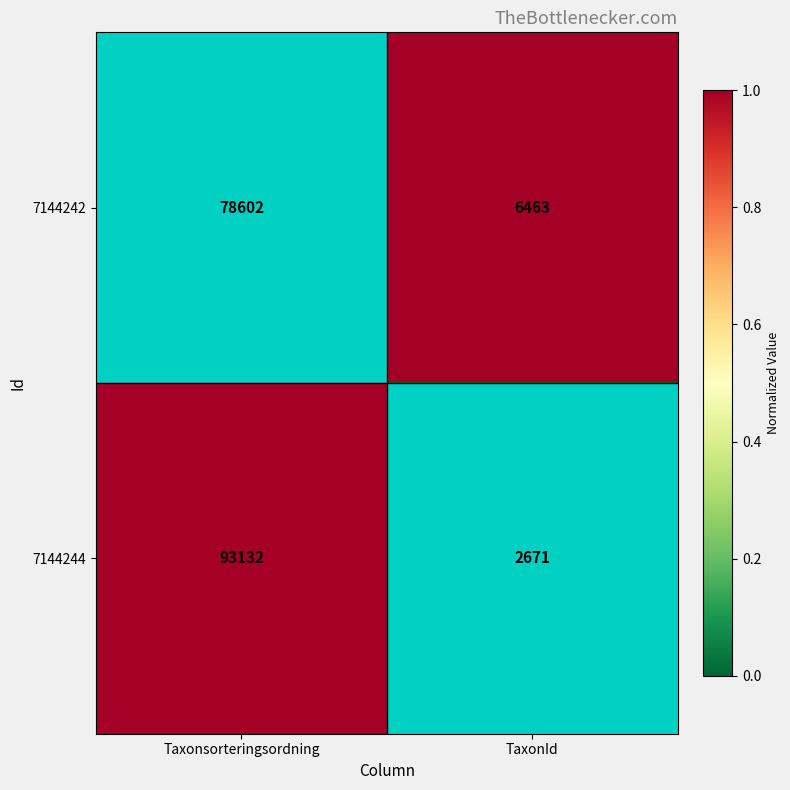

How many series are shown in this chart?

2